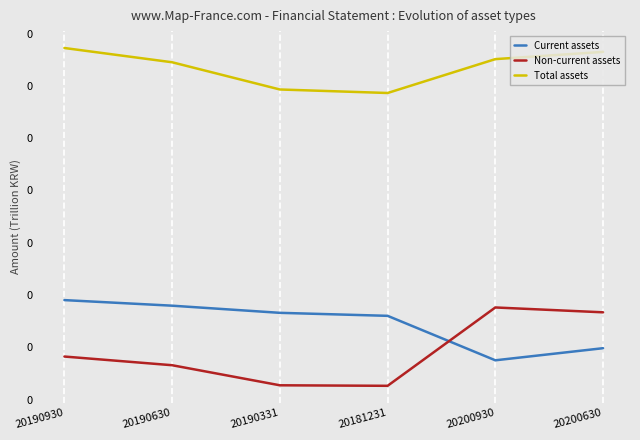

Which has a higher value, 20181231 or 20200630?

20181231